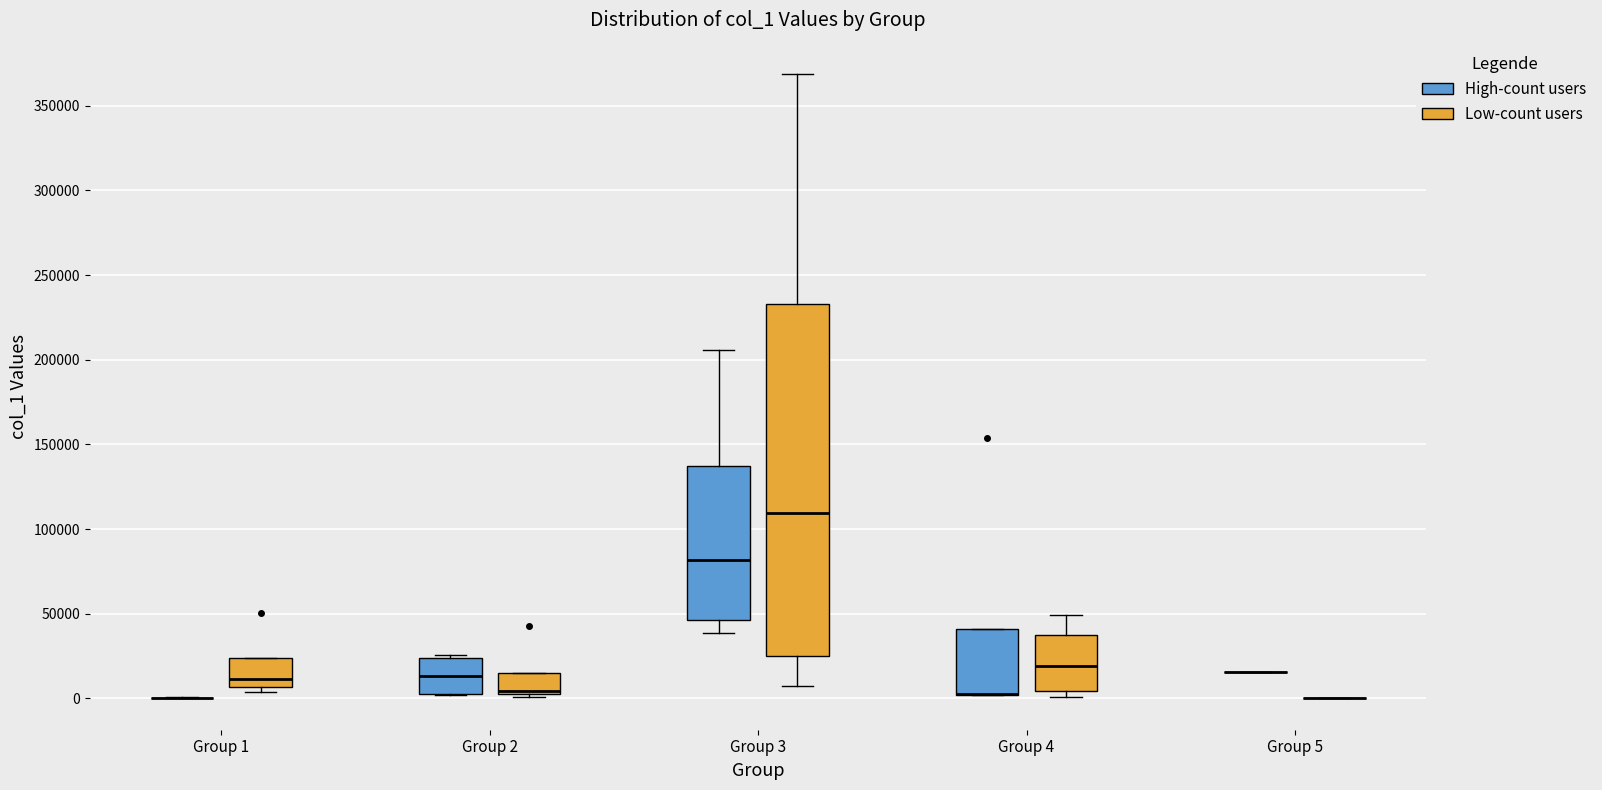

Reading left to right, transcribe this box plot: for each box, give where its median line is, the range the box spans, and where its two whiskers end, as read against the y-axis. The values are not printed on the chart, so give them approximately, as read against the axis.

Group 1 (High-count users): box collapsed to a line at 0, whiskers 0 to 0
Group 1 (Low-count users): median 10000, box 5000 to 25000, whiskers 5000 (just below the box's lower edge) to 25000
Group 2 (High-count users): median 15000, box 5000 to 25000, whiskers 0 to 25000 (just above the box's upper edge)
Group 2 (Low-count users): median 5000, box 0 to 15000, whiskers 0 to 15000
Group 3 (High-count users): median 80000, box 45000 to 135000, whiskers 40000 to 205000
Group 3 (Low-count users): median 110000, box 25000 to 235000, whiskers 5000 to 370000
Group 4 (High-count users): median 5000 (drawn on the box's lower edge), box 0 to 40000, whiskers 0 to 40000
Group 4 (Low-count users): median 20000, box 5000 to 35000, whiskers 0 to 50000
Group 5 (High-count users): box collapsed to a line at 15000, whiskers 15000 to 15000
Group 5 (Low-count users): box collapsed to a line at 0, whiskers 0 to 0